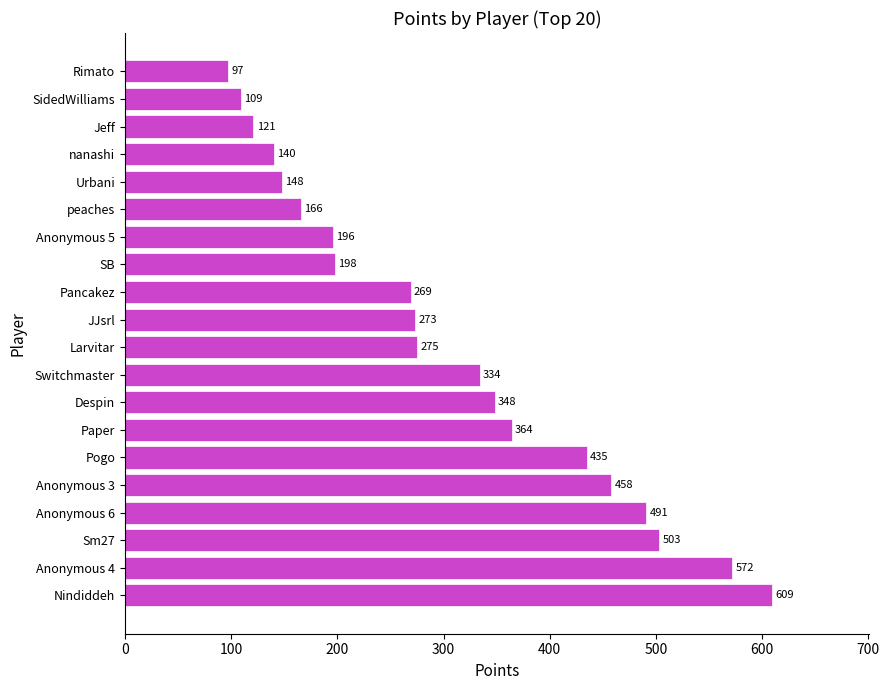

Are the bars horizontal?

Yes